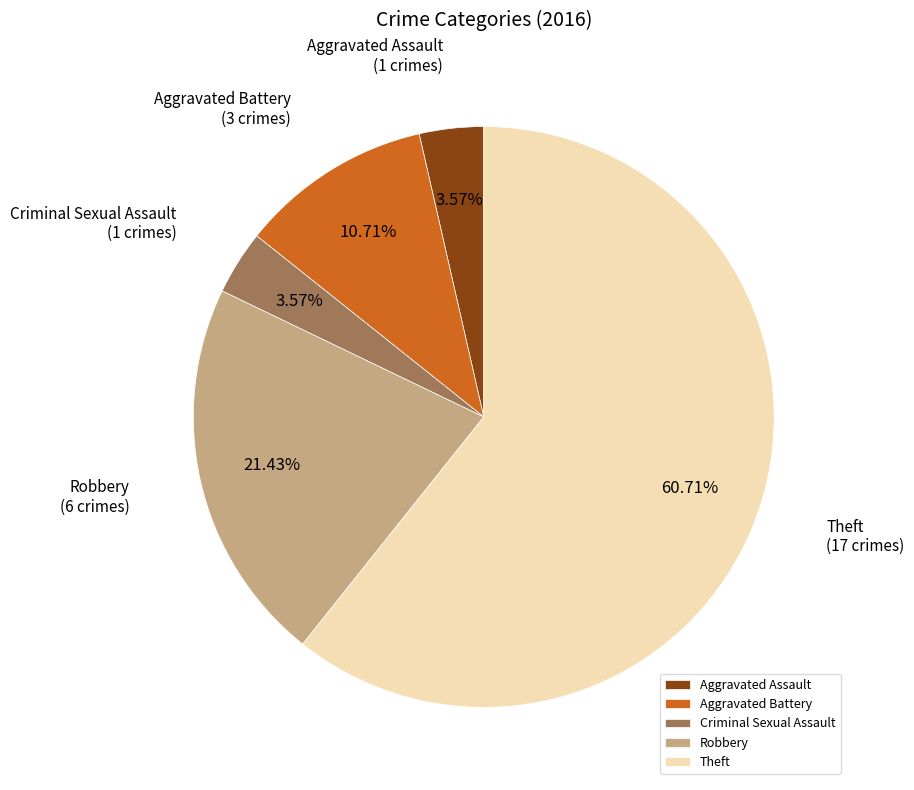

Count the number of slices in the pie.

5